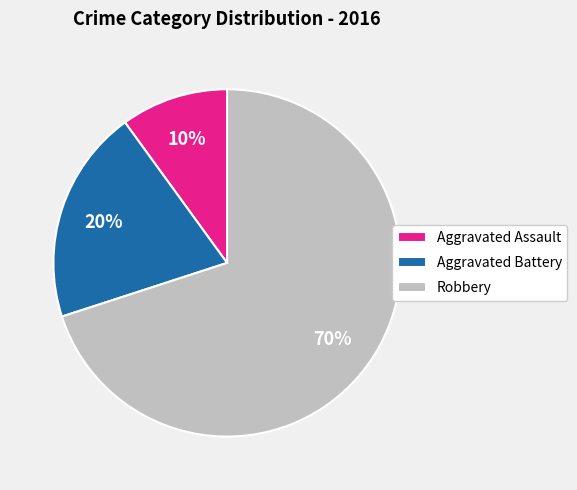

How many segments does this pie chart have?

3